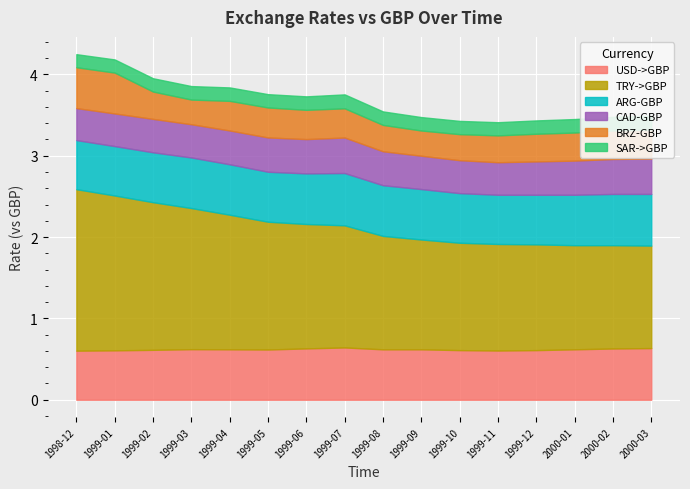

True or false: CAD-GBP and SAR->GBP intersect in this chart.

False